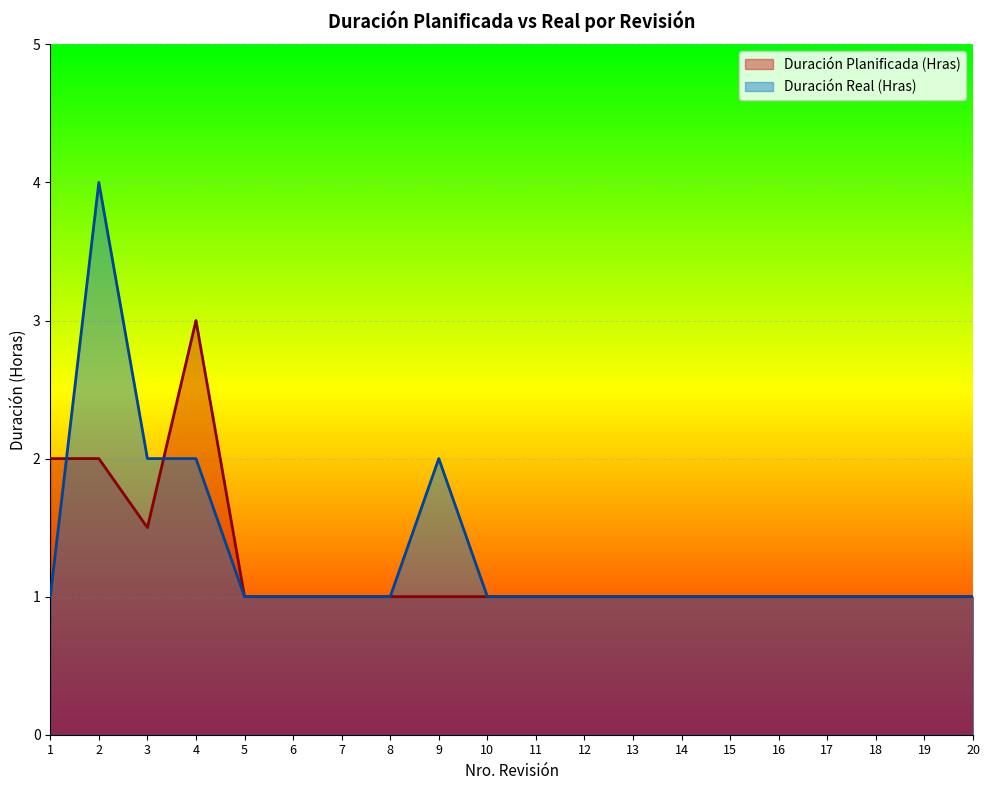

How many values in the Duración Real (Hras) series exceed 1?

4